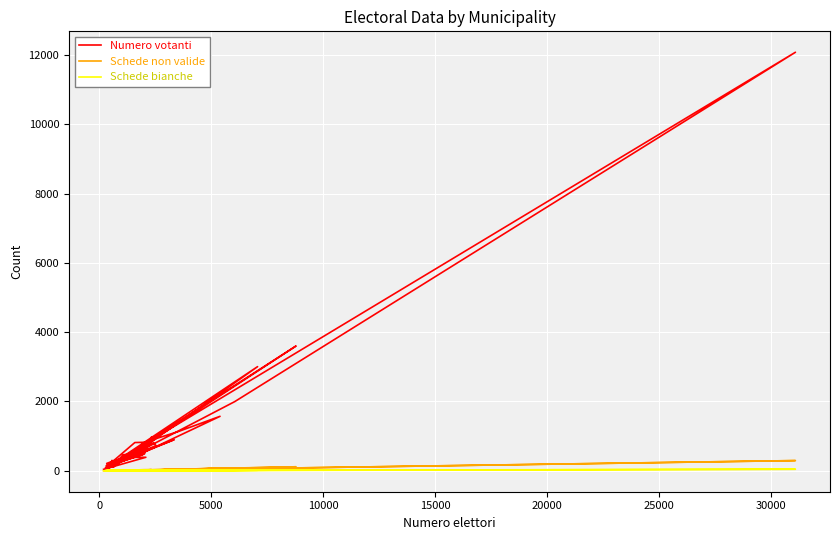

Rank the series by their maximum value, from lowest to highest.

Schede bianche, Schede non valide, Numero votanti